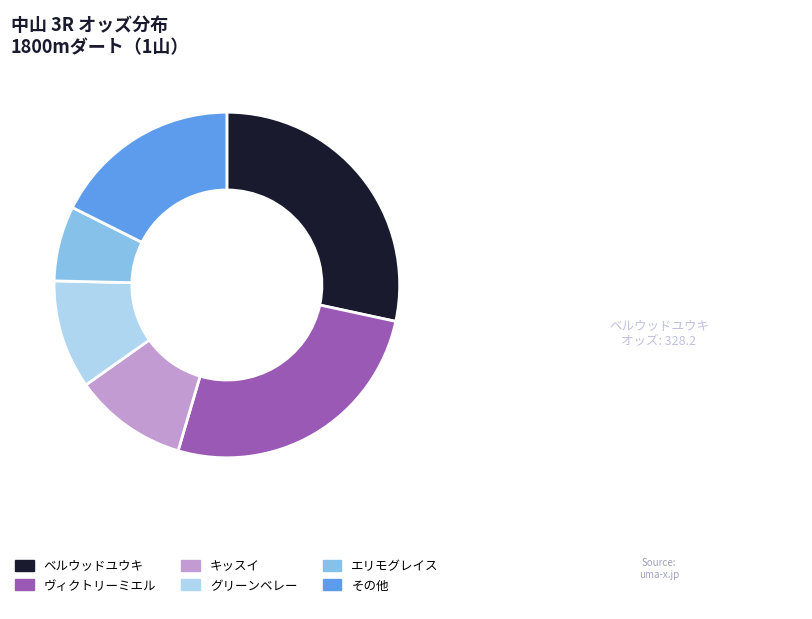

Which category has the smallest portion of the pie?

エリモグレイス